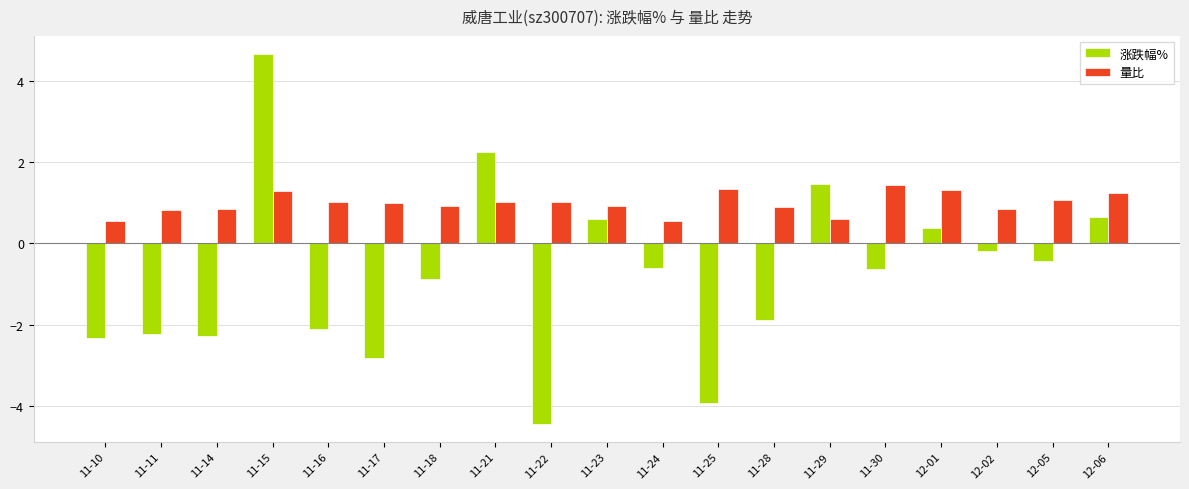

What position from the left is 12-05?

18